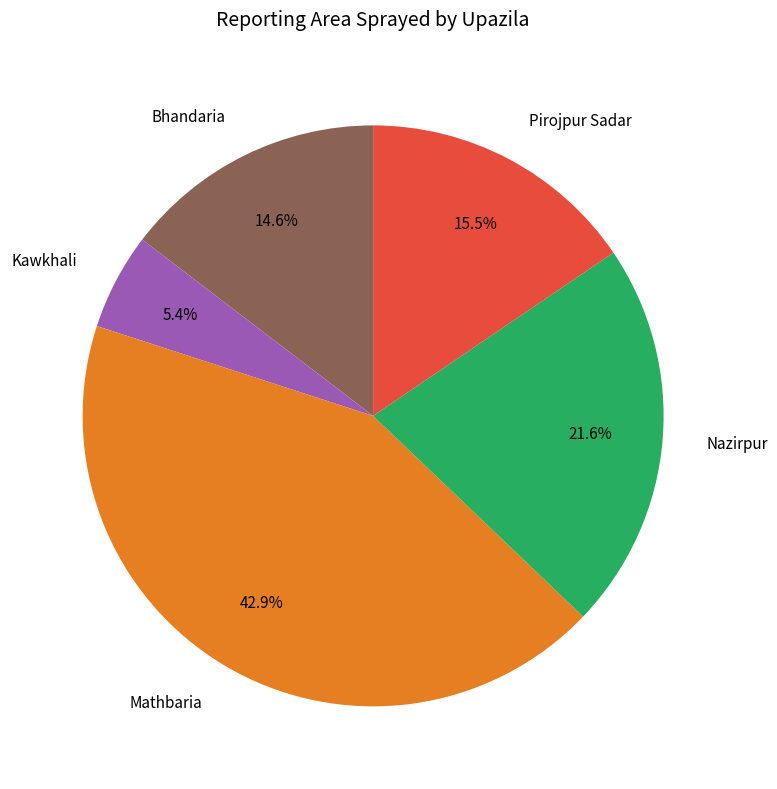

Approximately how many times larger is the value at Bhandaria compared to Kawkhali?

2.7